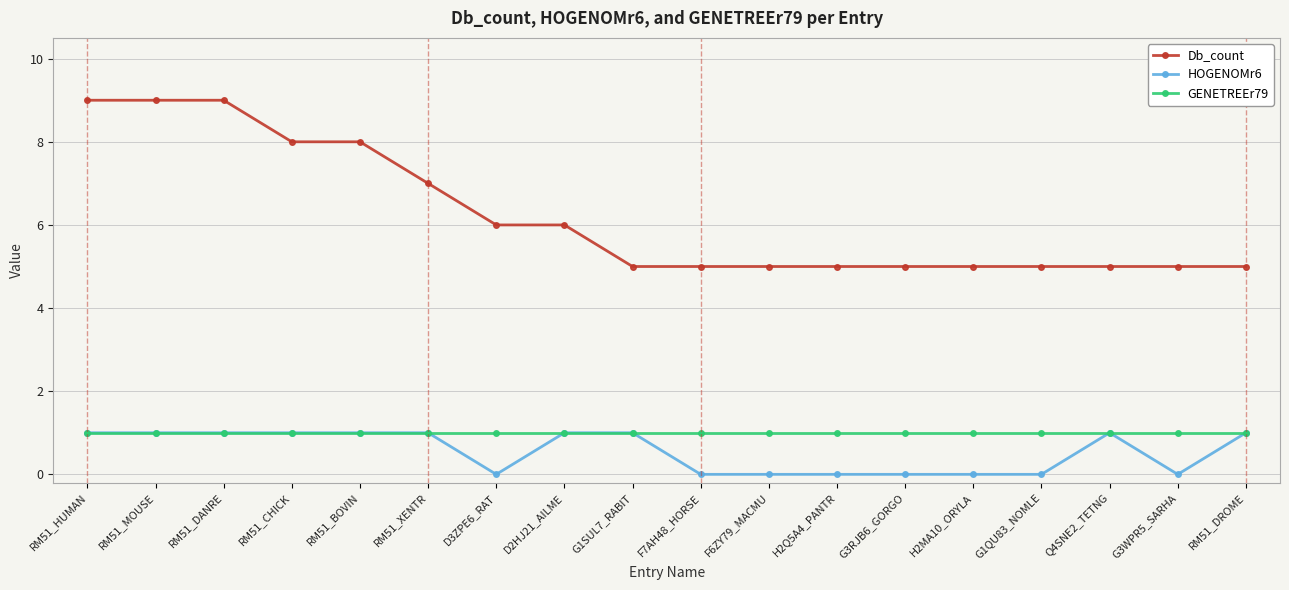

How many data points does each series have?

18